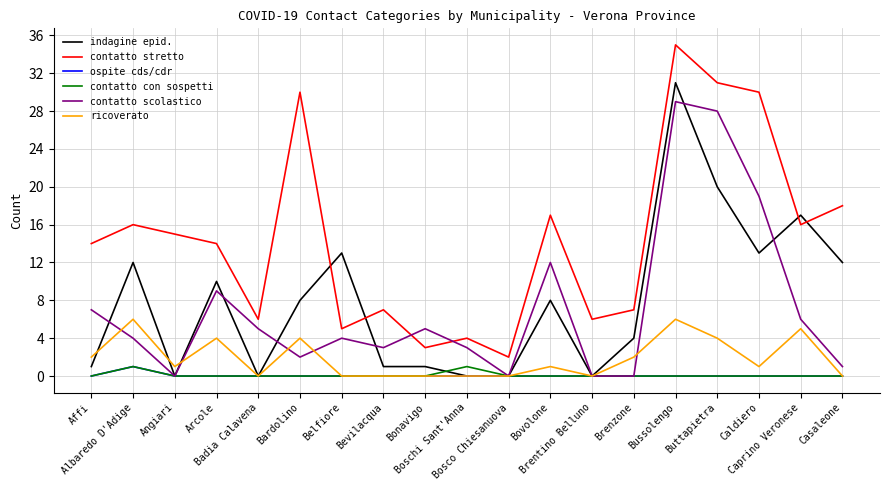

Does the chart display data point markers on the line(s)?

No